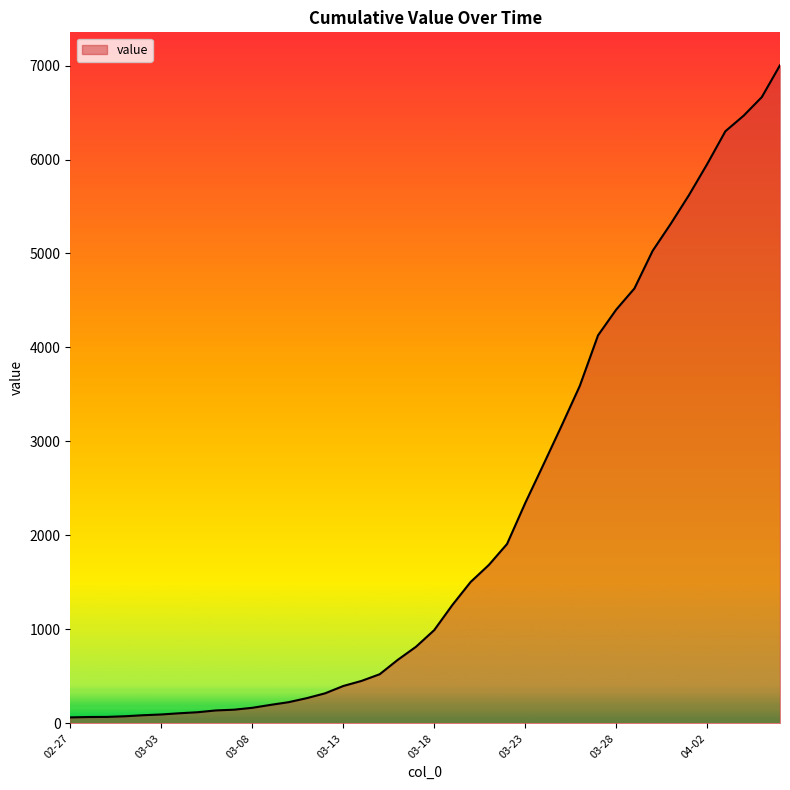

How many lines are shown in the chart?

1